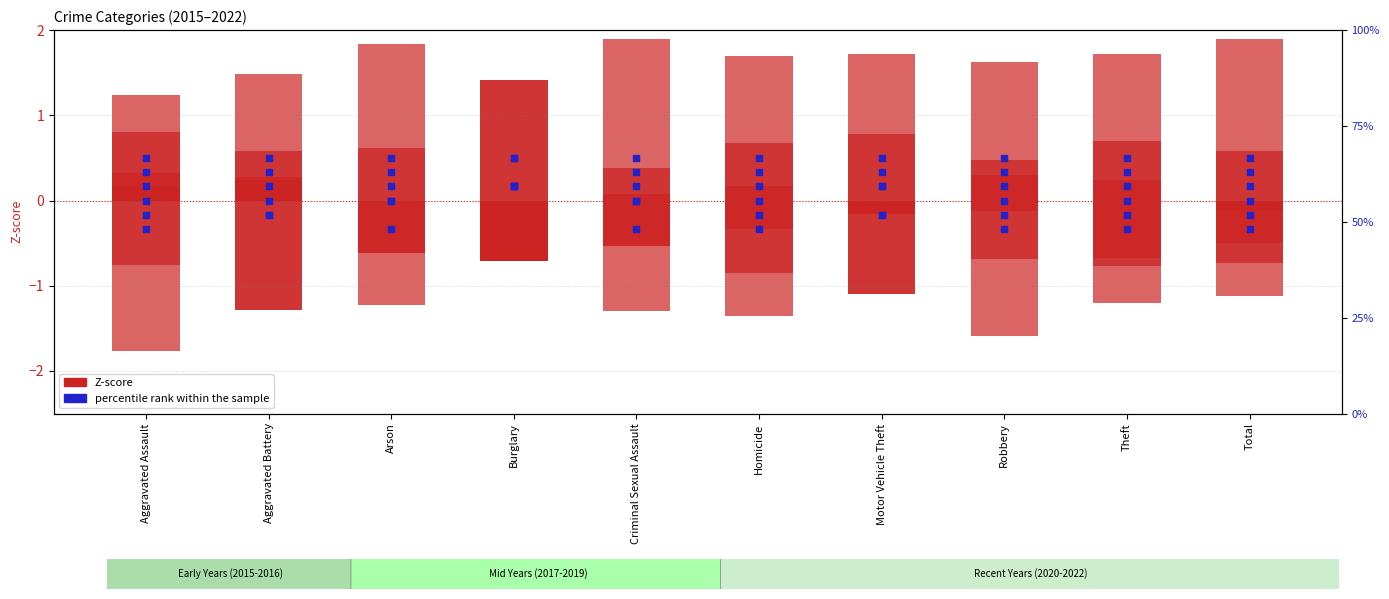

Which series contains the highest Y value?

Z-score